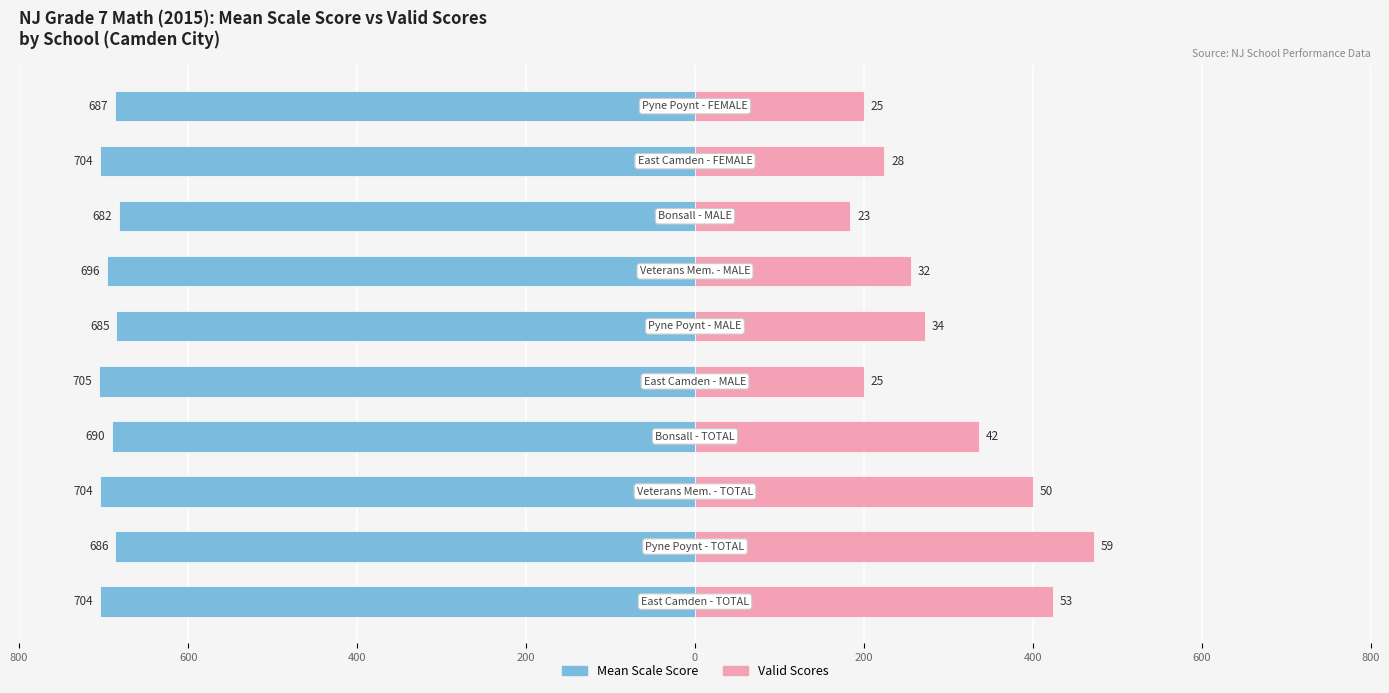

Which series has the largest range (max minus min)?

Valid Scores (×8)